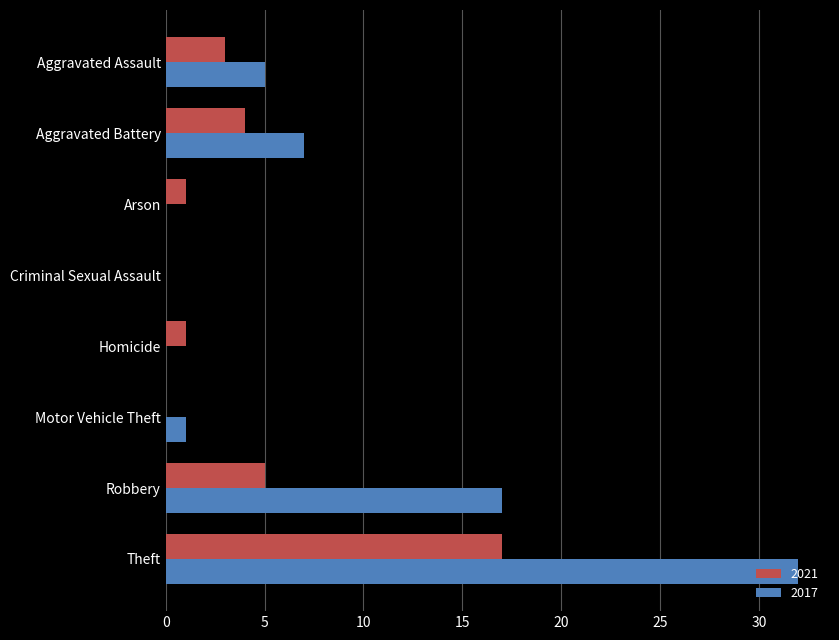

At which label is 2021 closest to 8?

Robbery